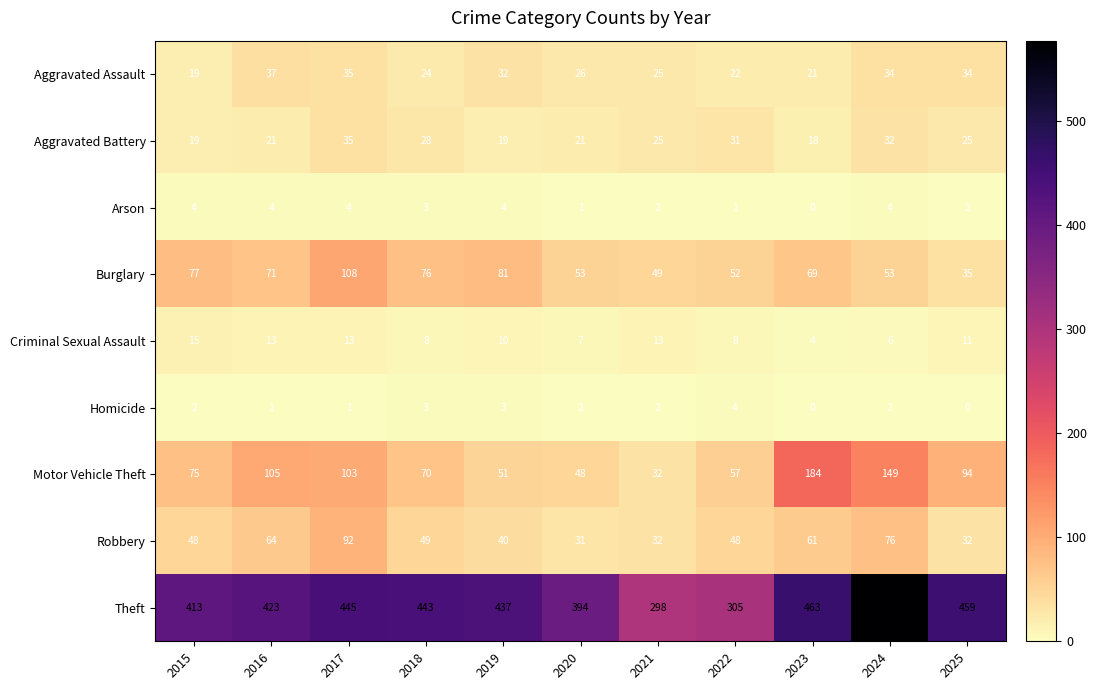

True or false: Burglary has a value of 53 at 2019.

False